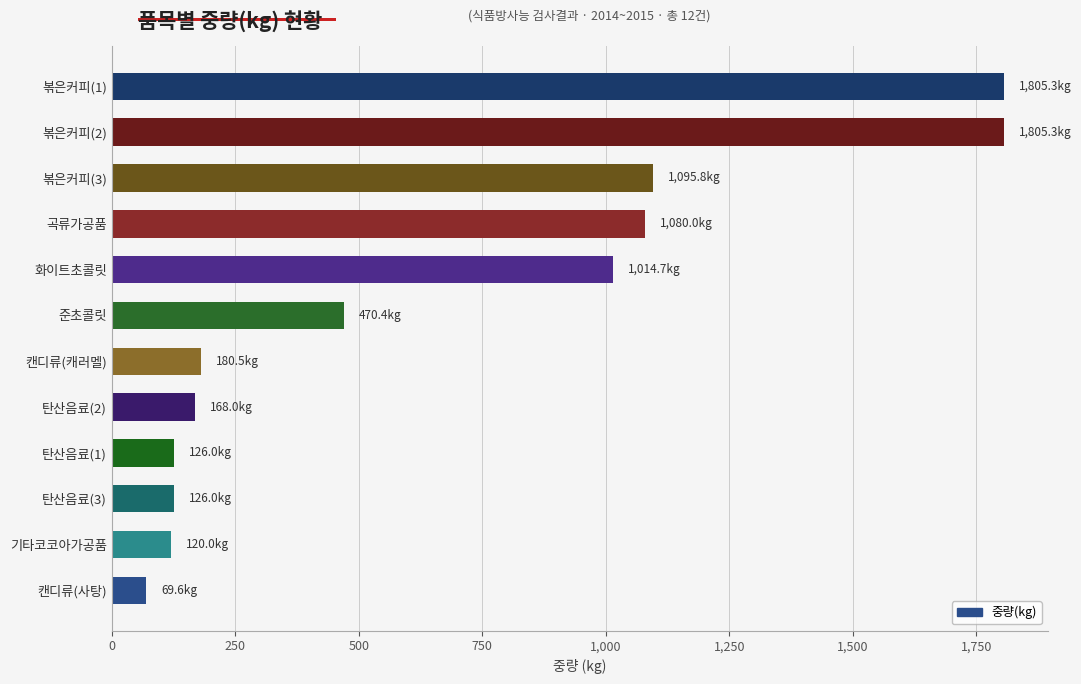

What is the ratio of the value at 화이트초콜릿 to the value at 곡류가공품?

0.9